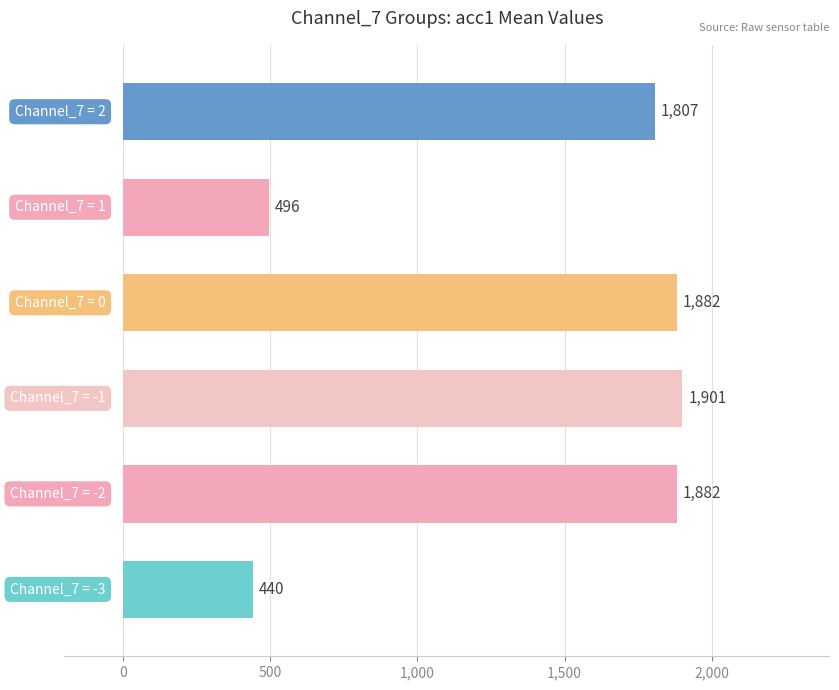

What is the difference between the second highest and minimum values?

1442